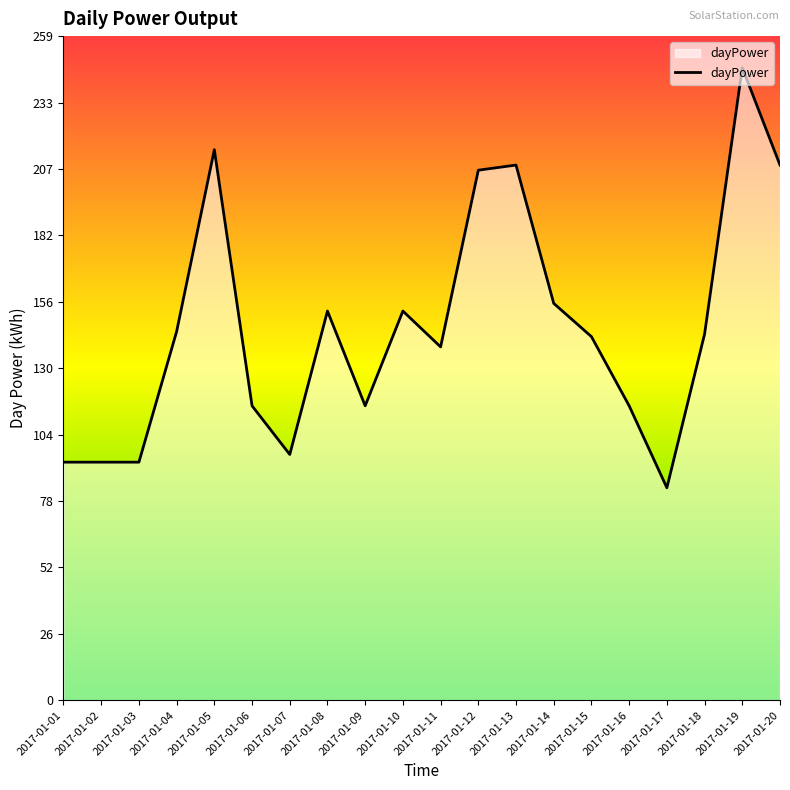

What is the change in value from 2017-01-10 to 2017-01-12?

+55